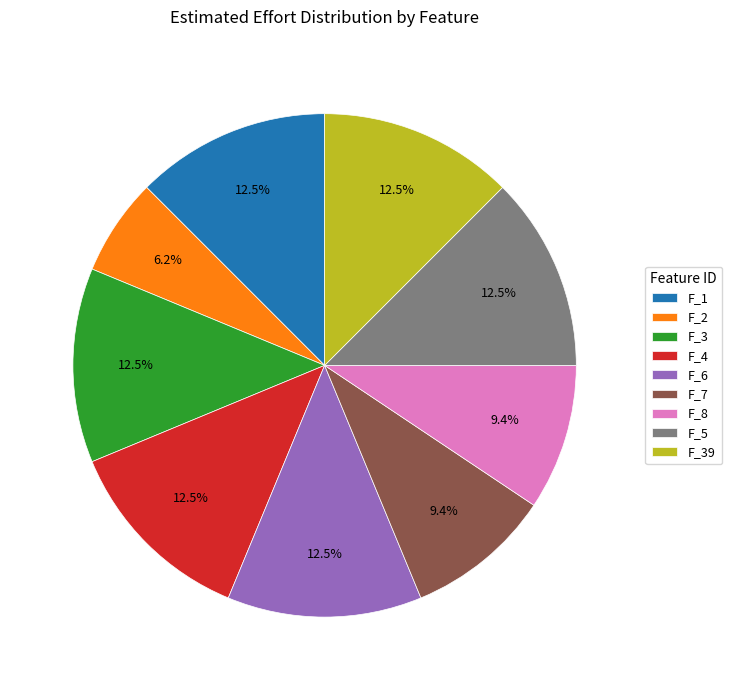

To the nearest percent, what is the difference between the largest and smallest slice percentages?

6%